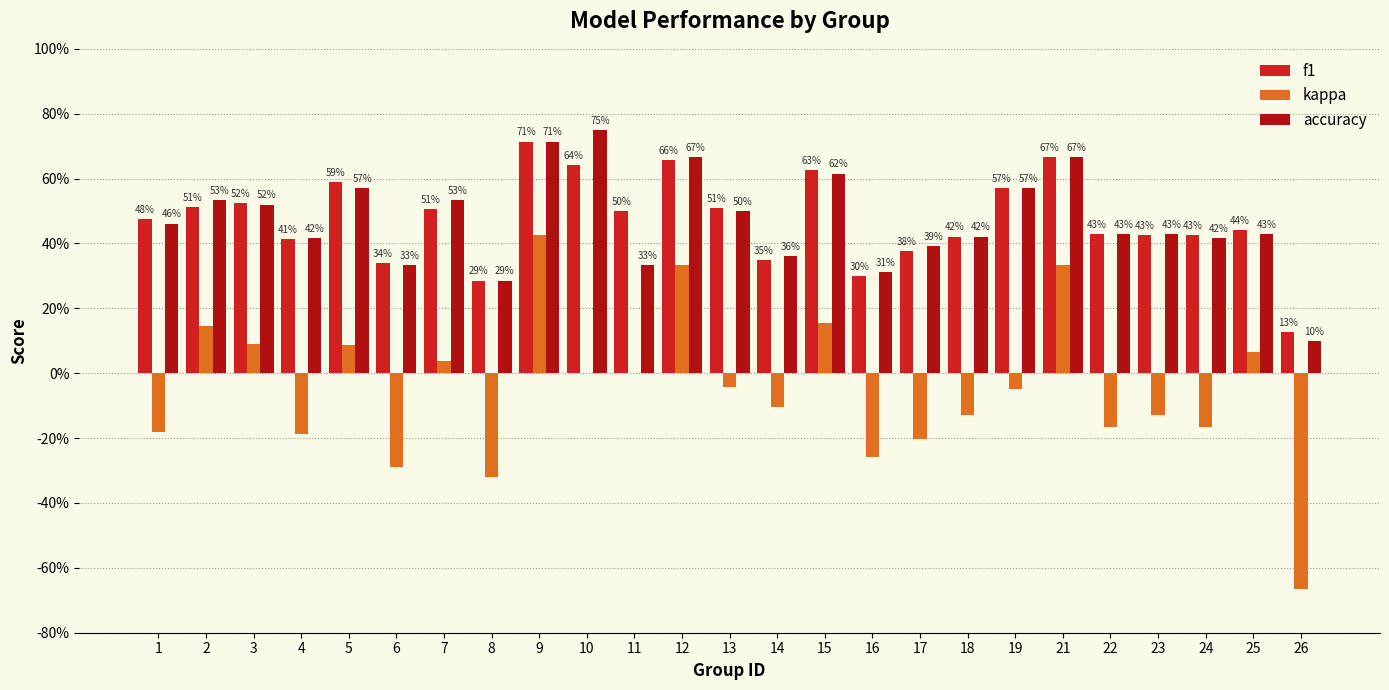

Are the bars horizontal?

No